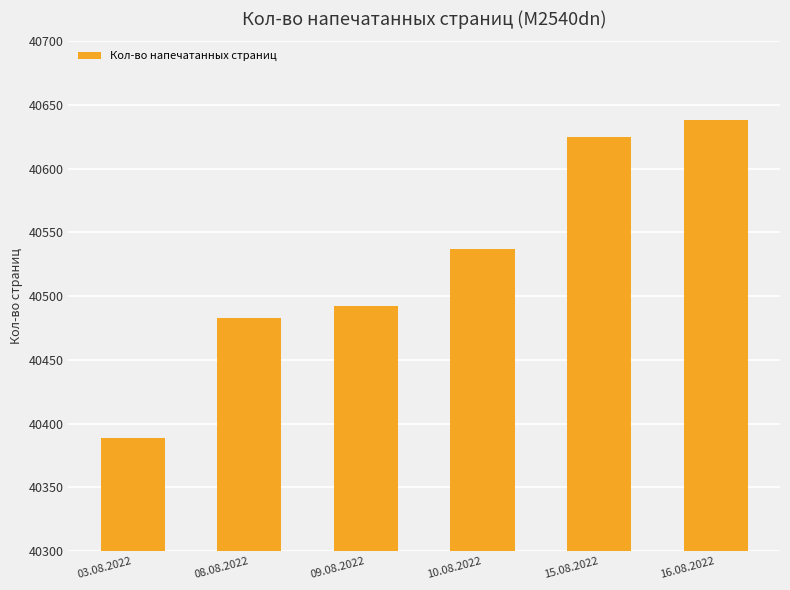

The value at 15.08.2022 is 40625. True or false?

True